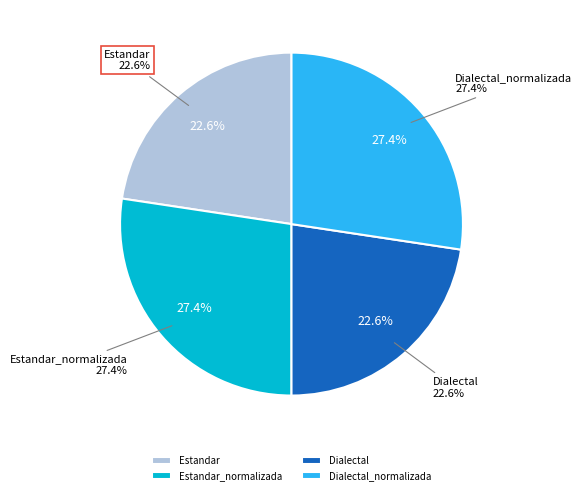

What percentage is the Estandar slice, to the nearest percent?

23%